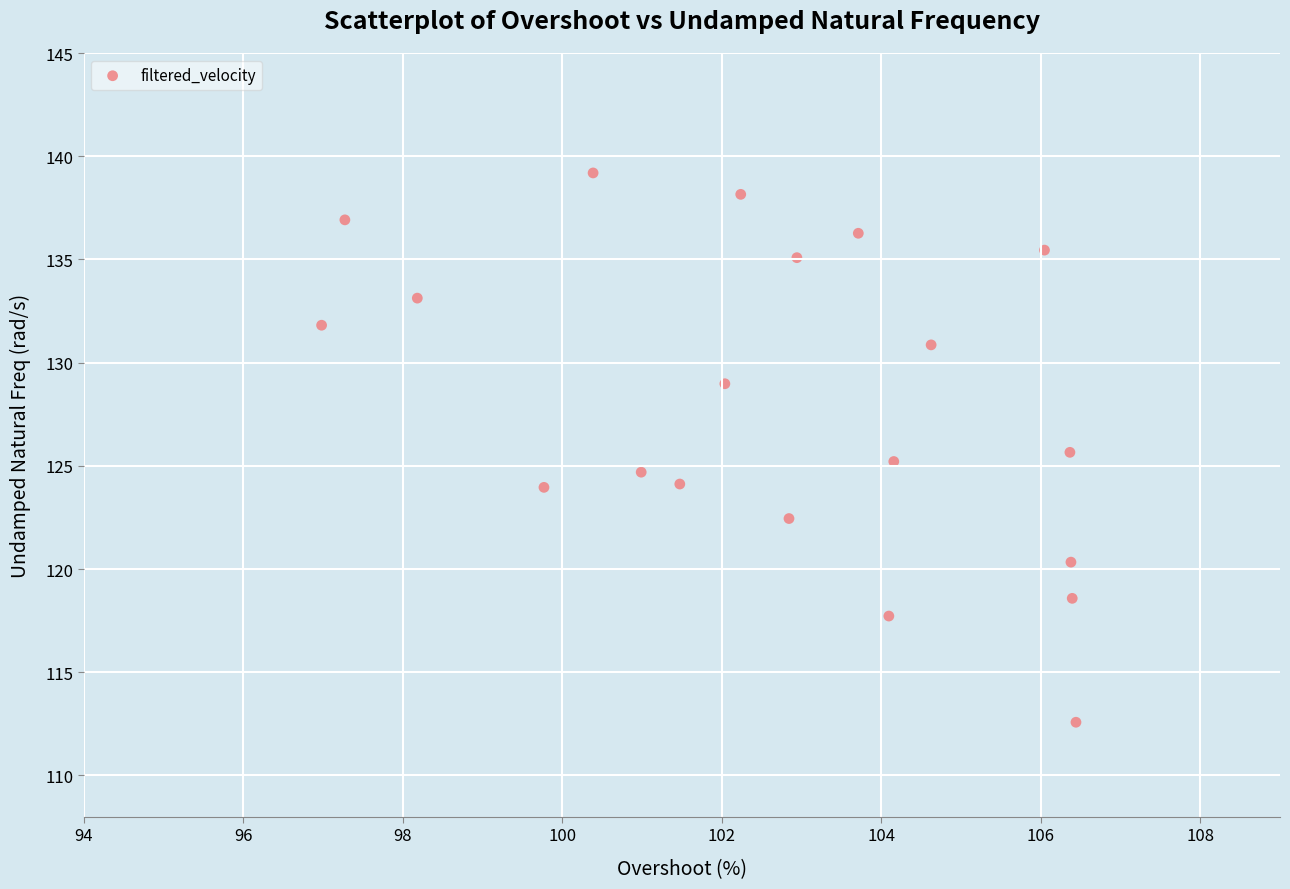

What is the range of X values (max minus min)?

9.5